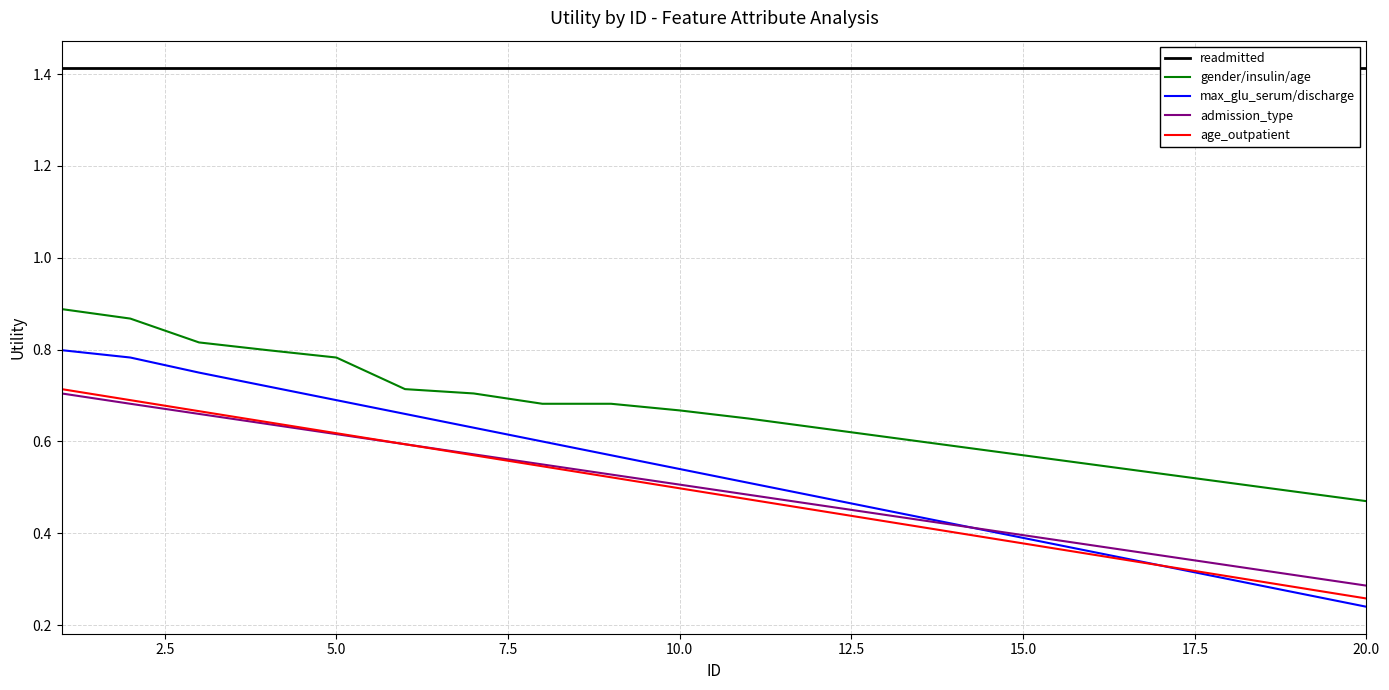

True or false: gender/insulin/age and max_glu_serum/discharge intersect in this chart.

False